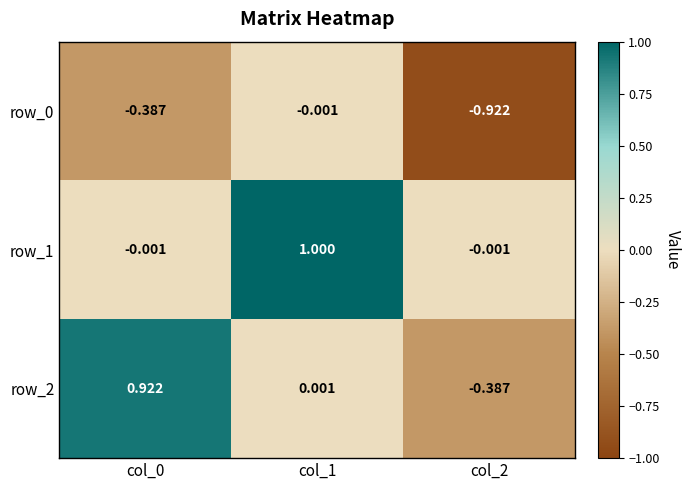

Is the value of row_1 at col_1 greater than the value of row_2 at col_2?

Yes